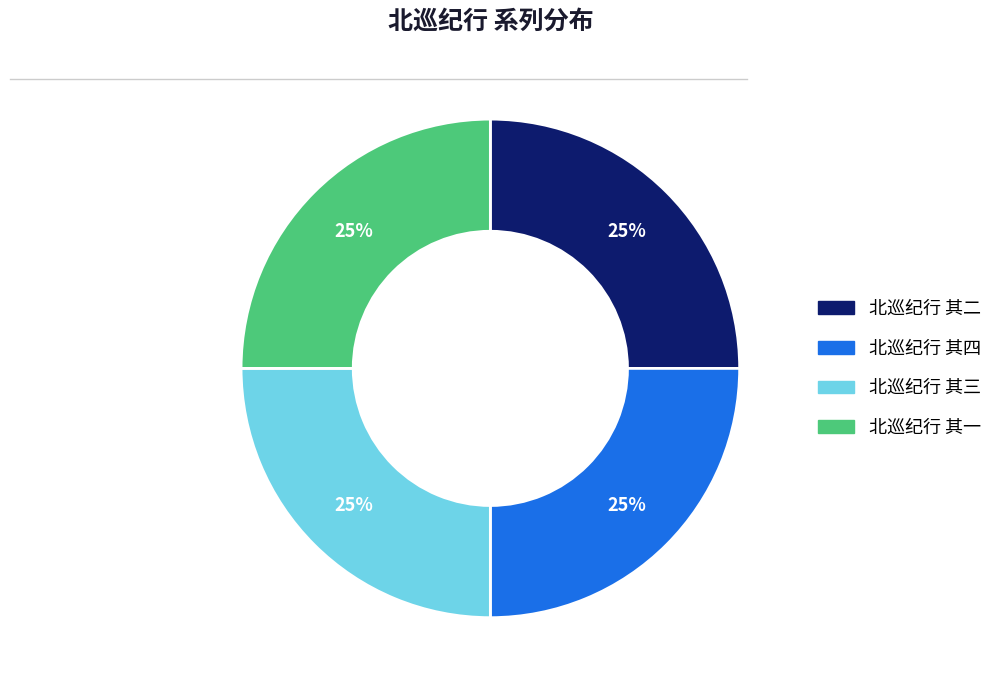

Does any single category account for the majority?

No